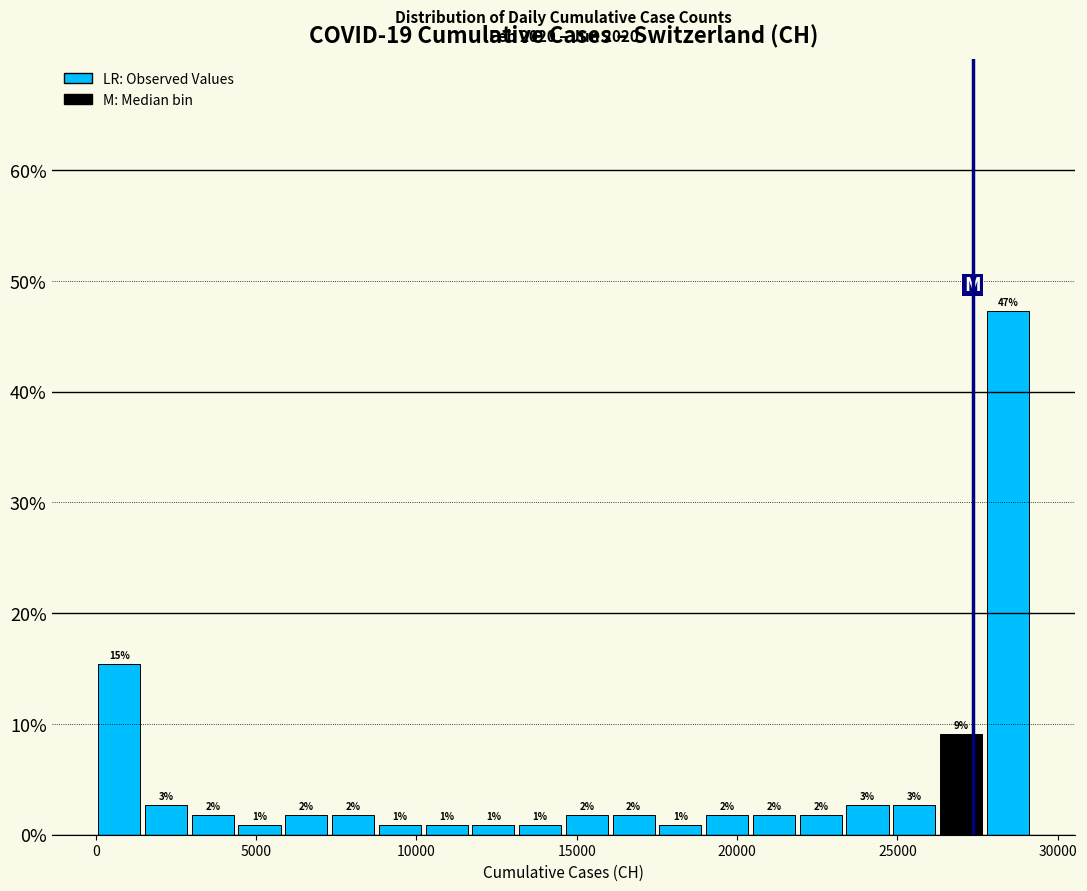

Read against the x-axis, roughly where is the centre of the tallest bar?

28500